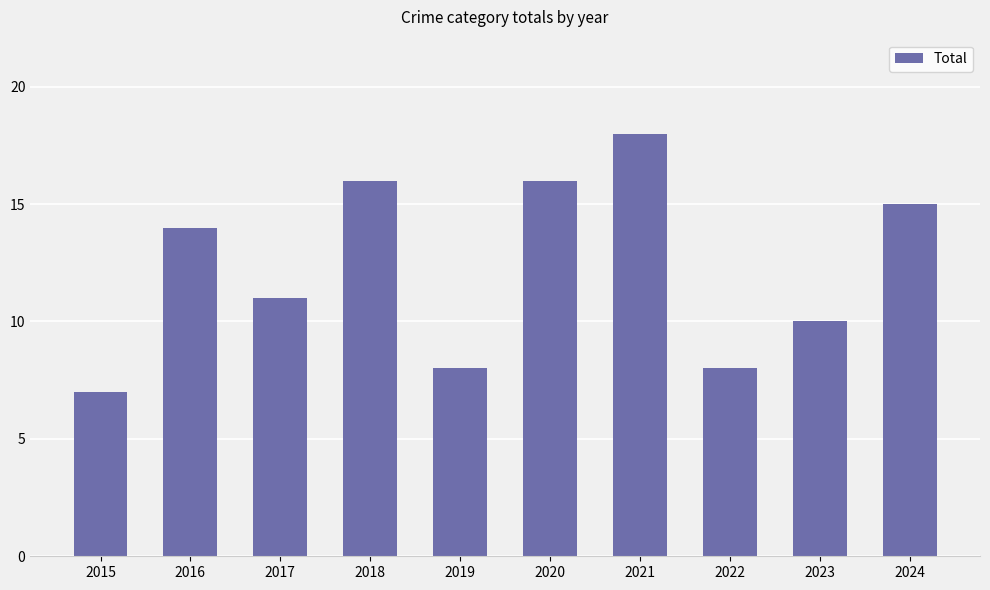

Which category has the lowest value across all series?

2015